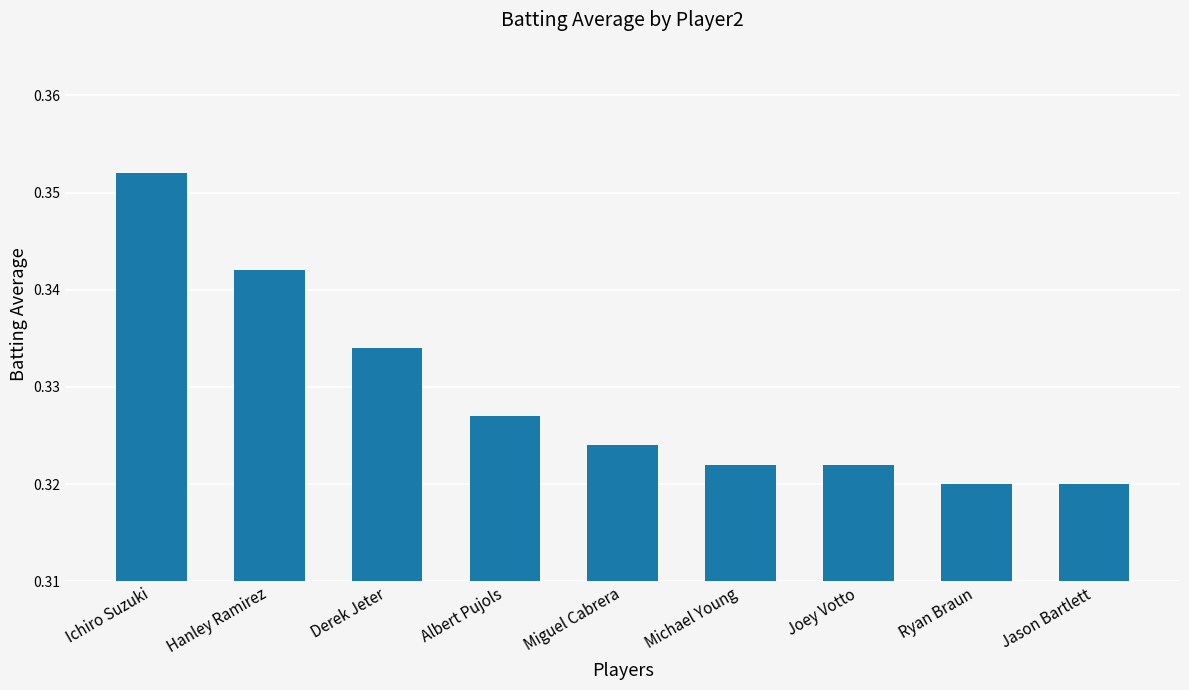

Between Ichiro Suzuki and Hanley Ramirez, which is larger?

Ichiro Suzuki